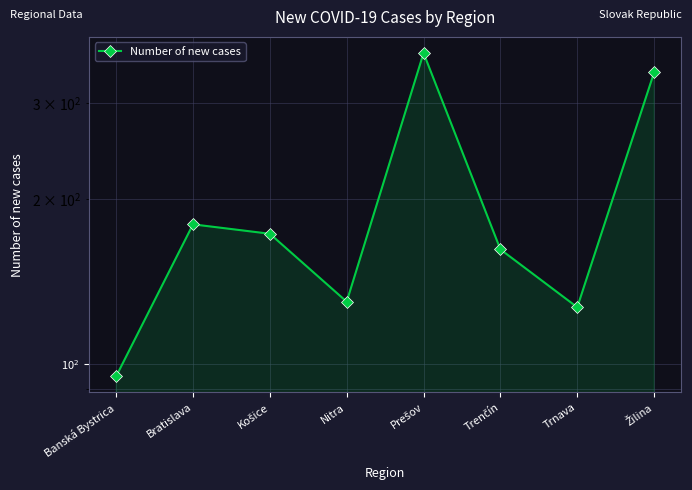

How many values are below 173?

4